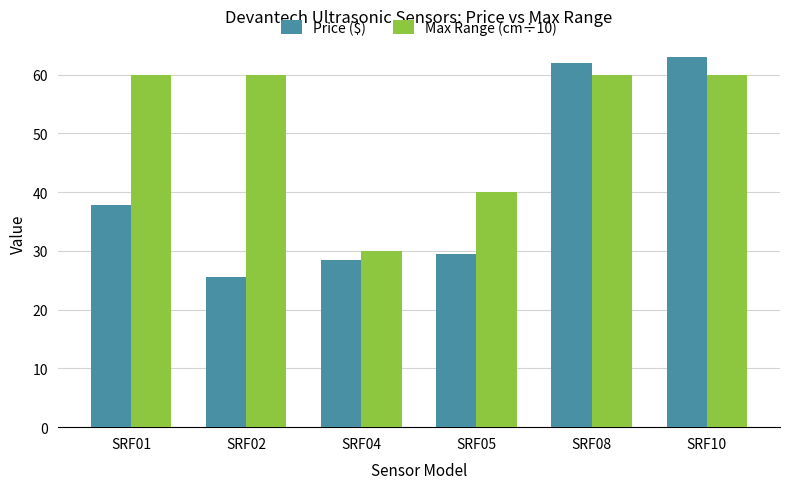

Which label corresponds to the smallest value in the chart?

SRF02